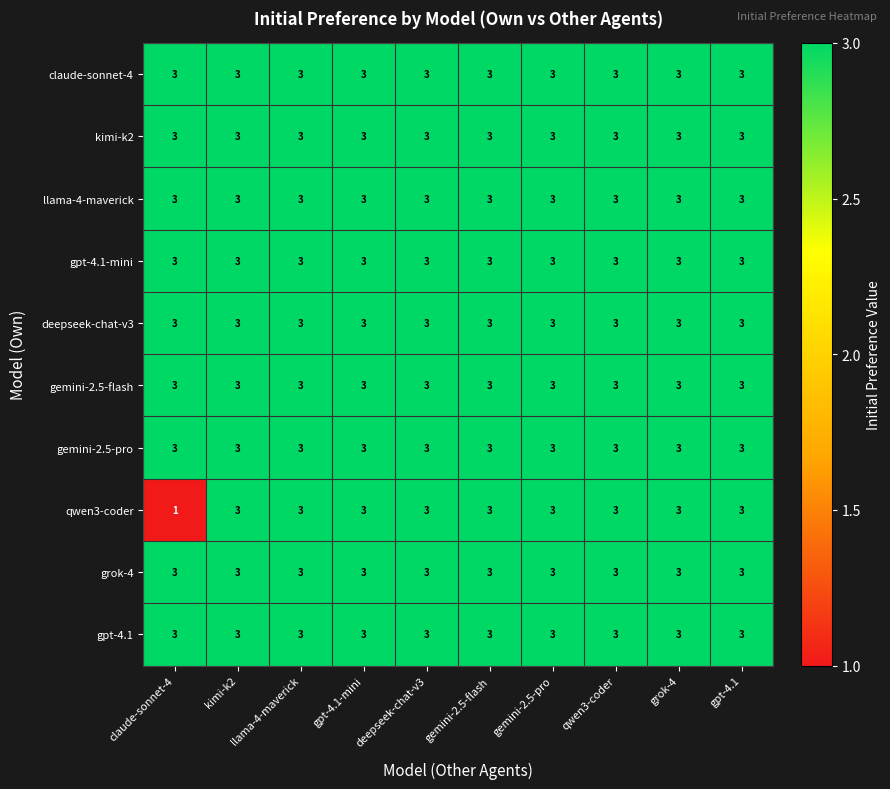

What is the total value across all series at qwen3-coder?

30